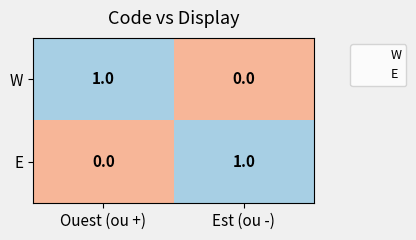

Which category has the highest value in the E series?

Est (ou -)